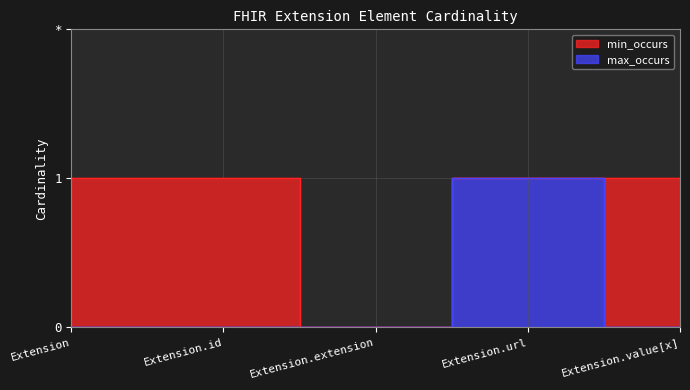

True or false: max_occurs and min_occurs cross at least once.

False